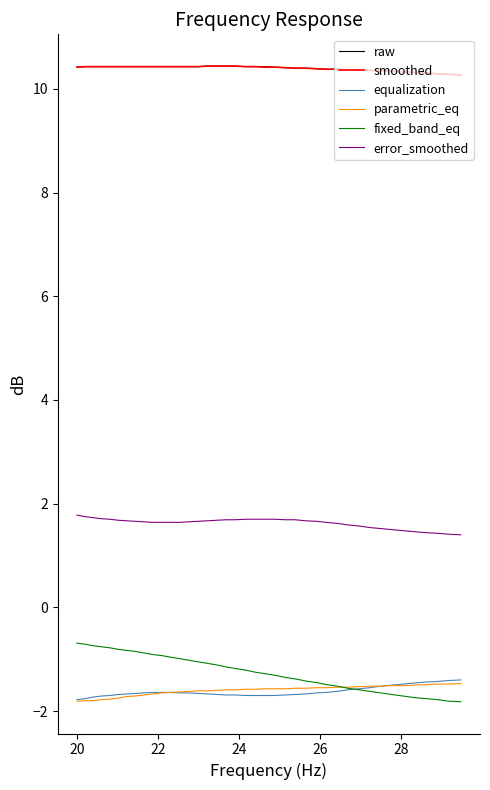

What is the highest value of the error_smoothed series?

1.8